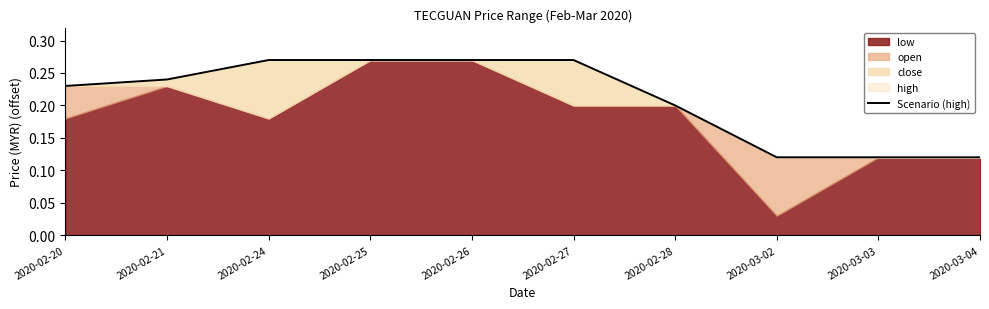

Which label corresponds to the largest value in the chart?

2020-02-24